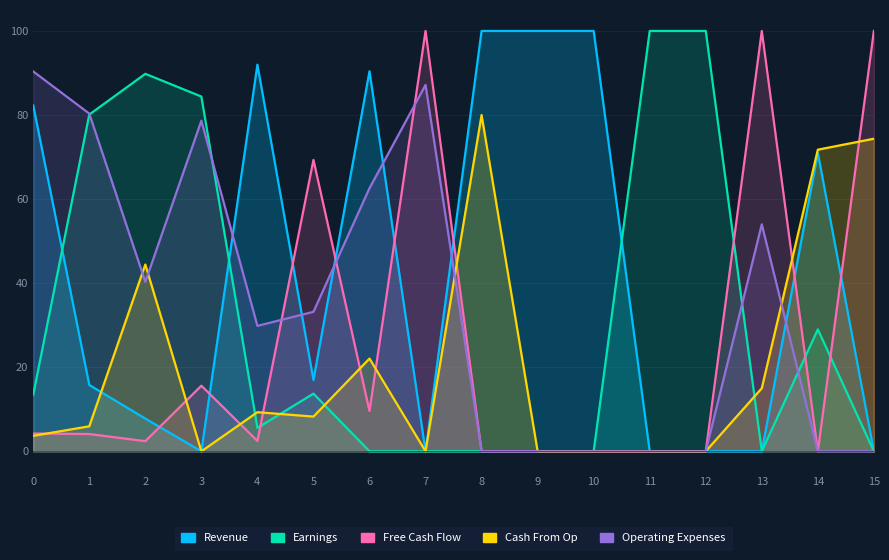

List the series in order of their peak value, highest first.

Revenue, Earnings, Free Cash Flow, Operating Expenses, Cash From Op